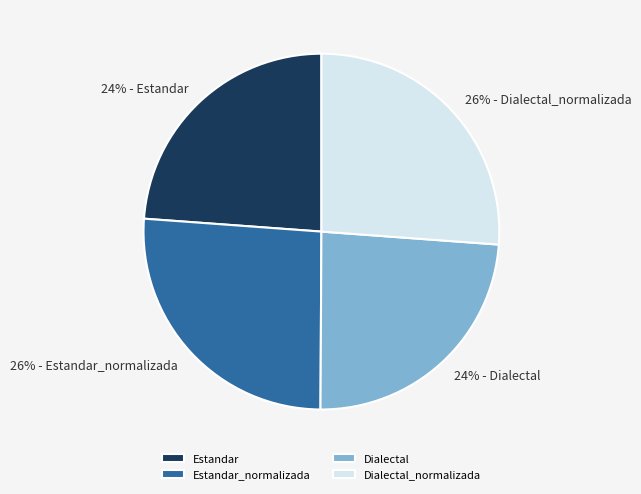

Is it true that Dialectal_normalizada is 18% of the pie?

False